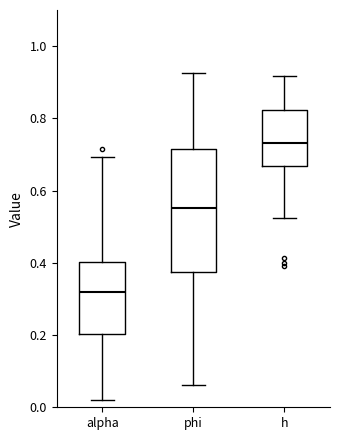

Which box has the highest median line?

h